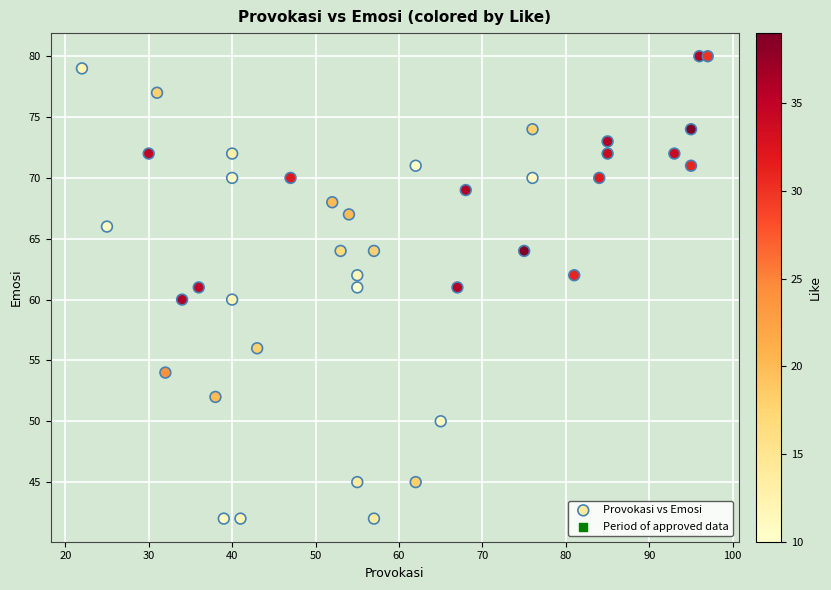

What is the range of X values (max minus min)?

75